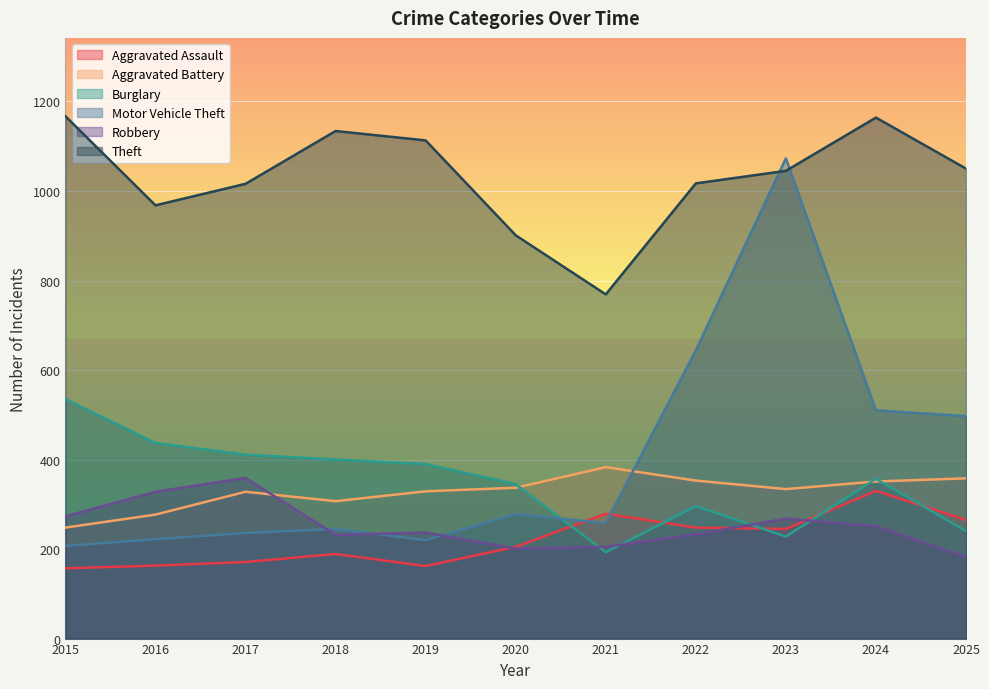

What is the highest value of the Aggravated Assault series?

330